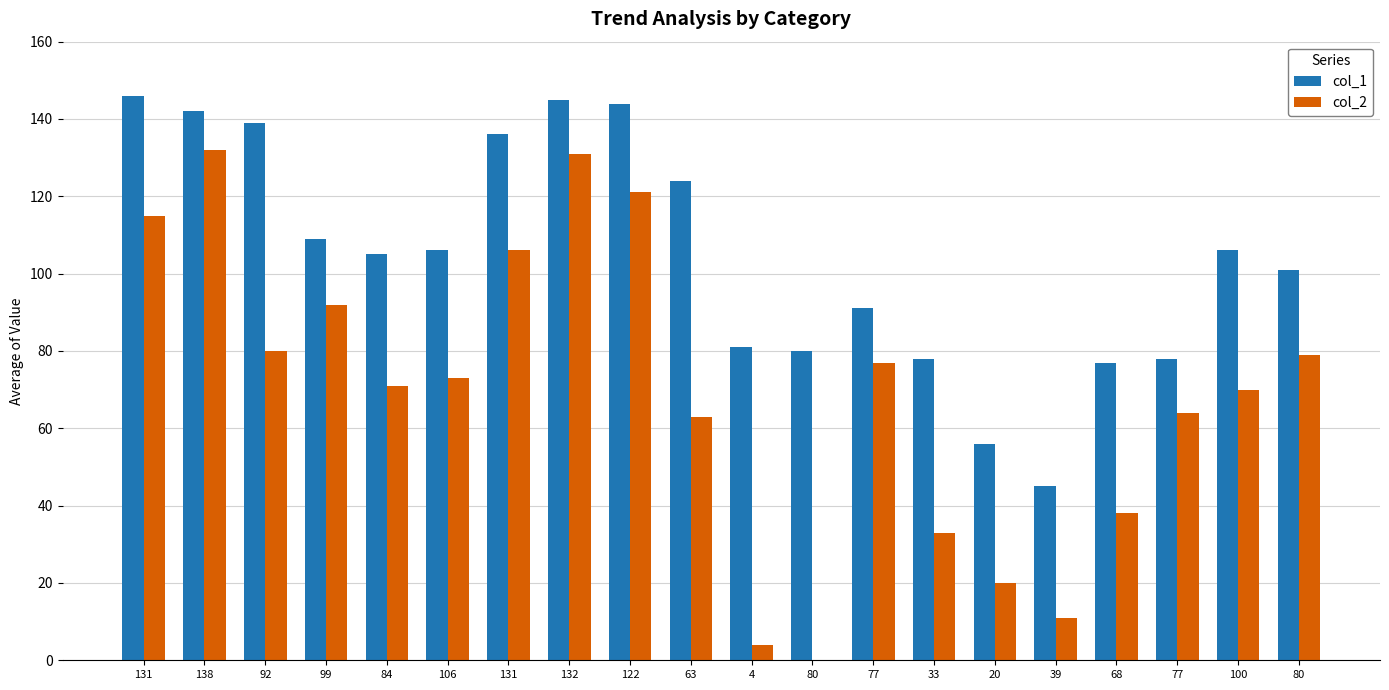

List the series in order of their peak value, highest first.

col_1, col_2